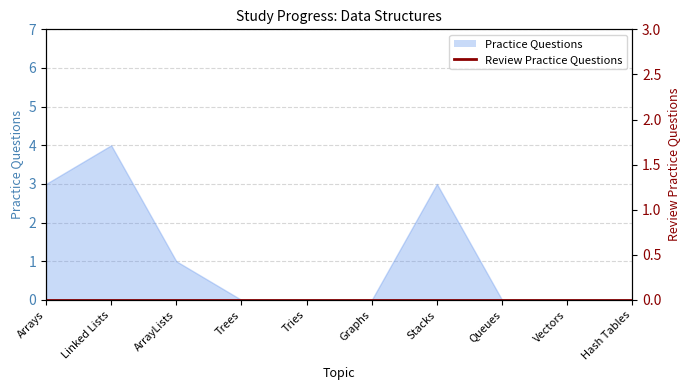

List the labels in order of value, largest first.

Linked Lists, Arrays, Stacks, ArrayLists, Trees, Tries, Graphs, Queues, Vectors, Hash Tables